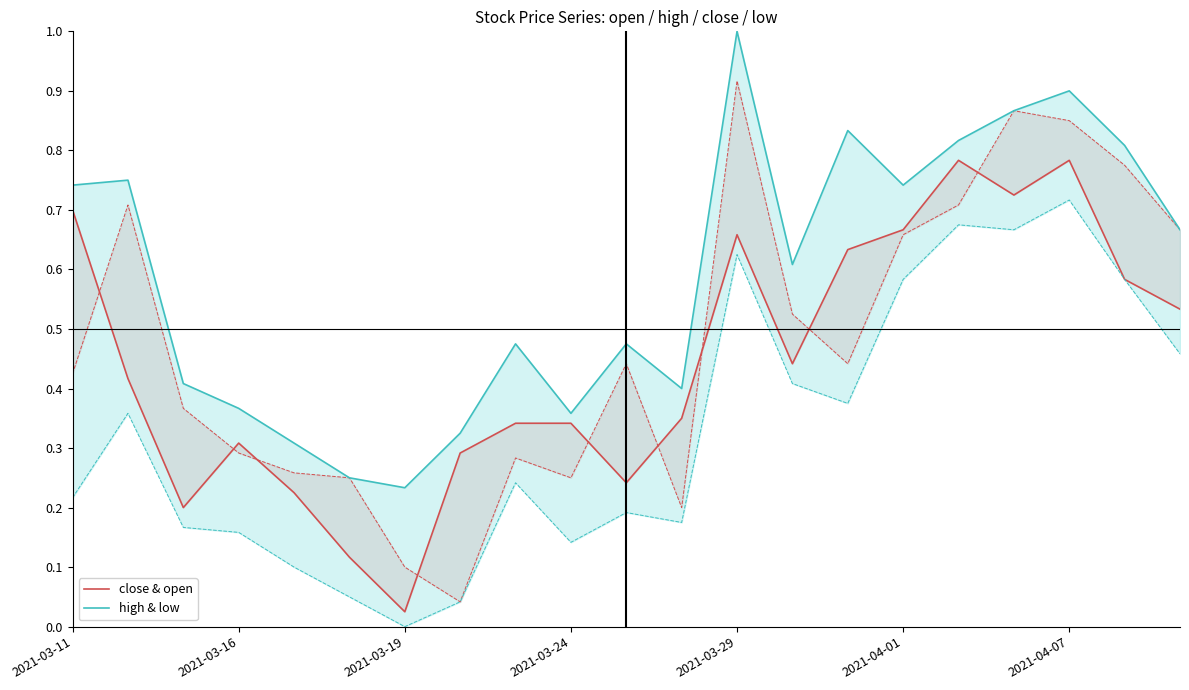

List the series in order of their peak value, lowest first.

close & open, high & low